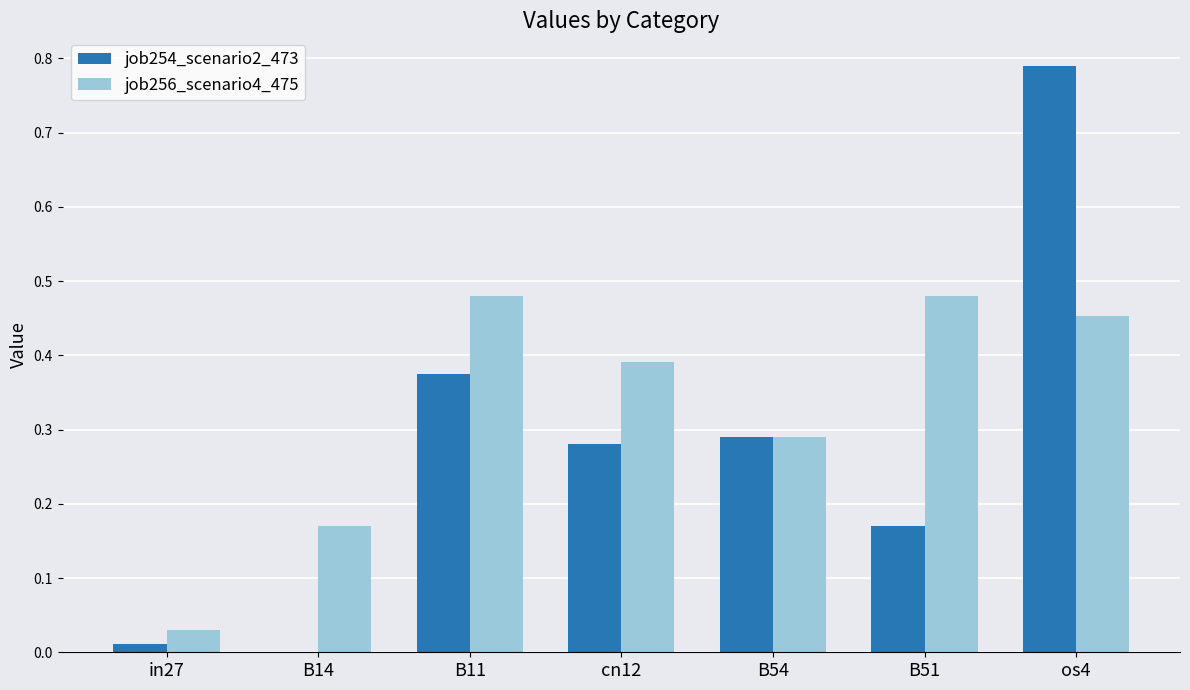

At which category is the sum across all series the highest?

os4